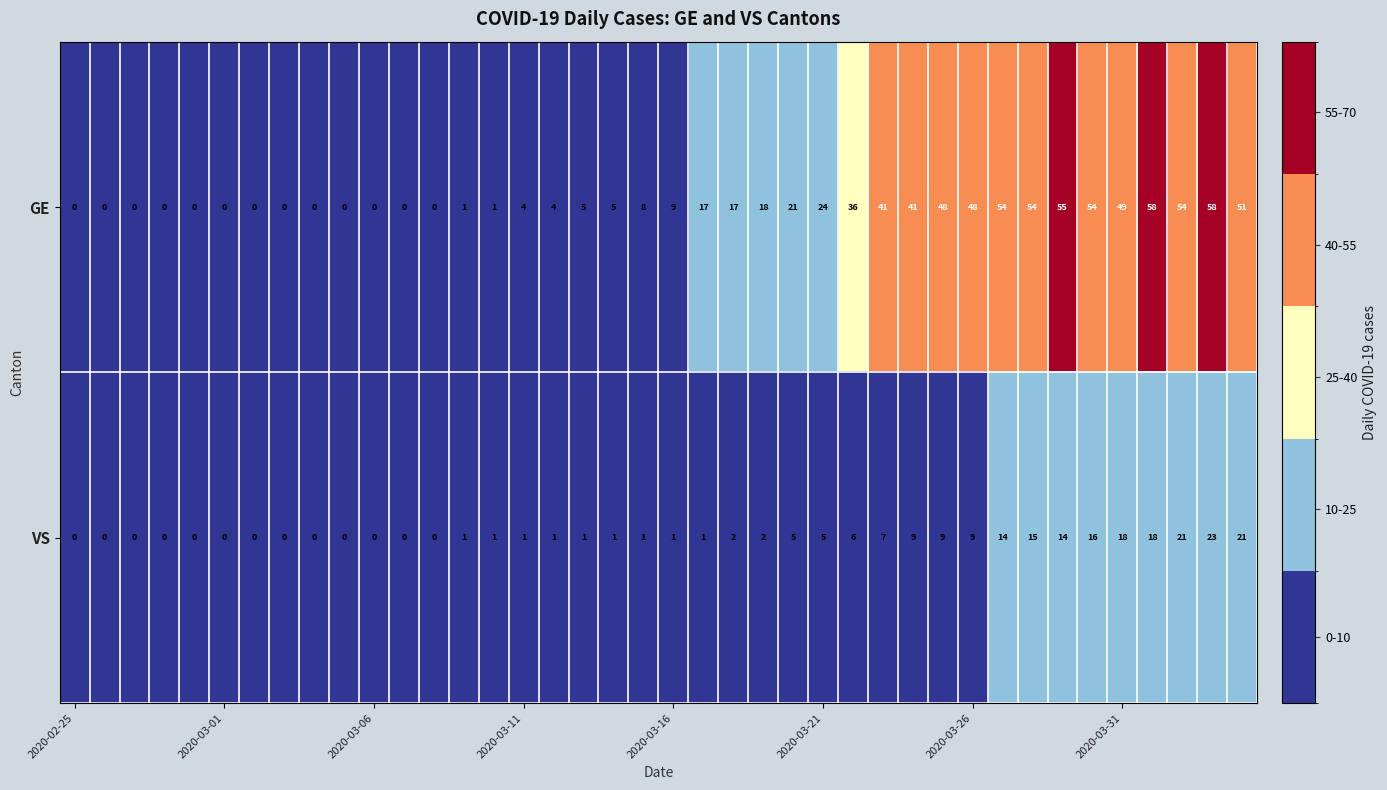

What is the greatest value displayed?

58